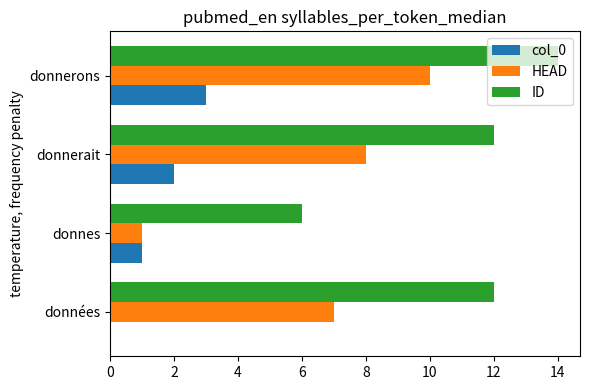

At which label does ID reach its peak?

donnerons